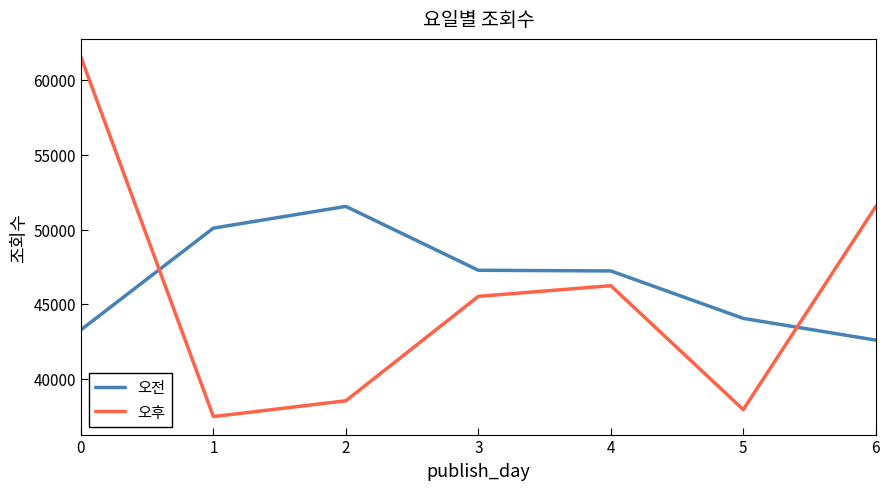

What is the sum of all 오후 values?

318788.0